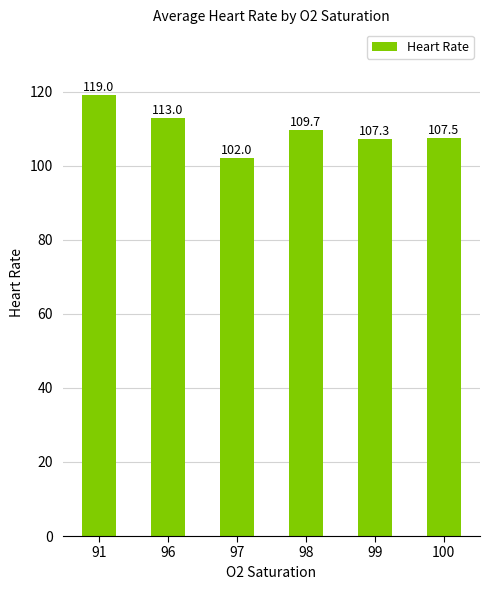

Which has a higher value, 100 or 91?

91